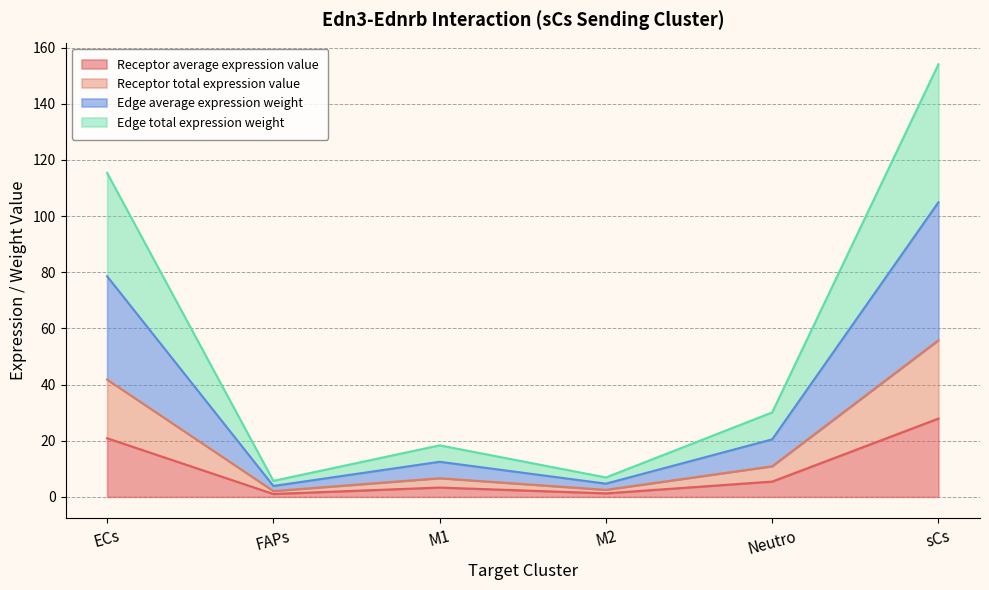

At which label does Receptor average expression value reach its minimum?

FAPs